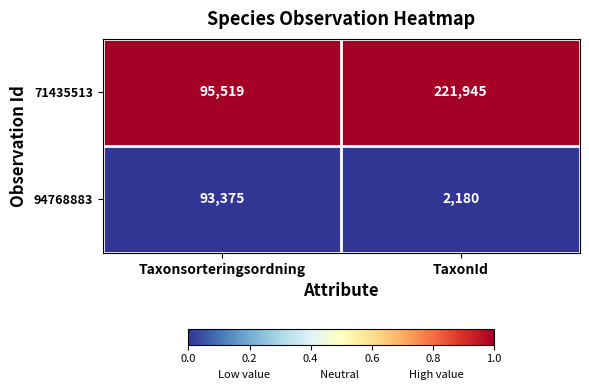

Which category has the highest value in the 94768883 series?

Taxonsorteringsordning